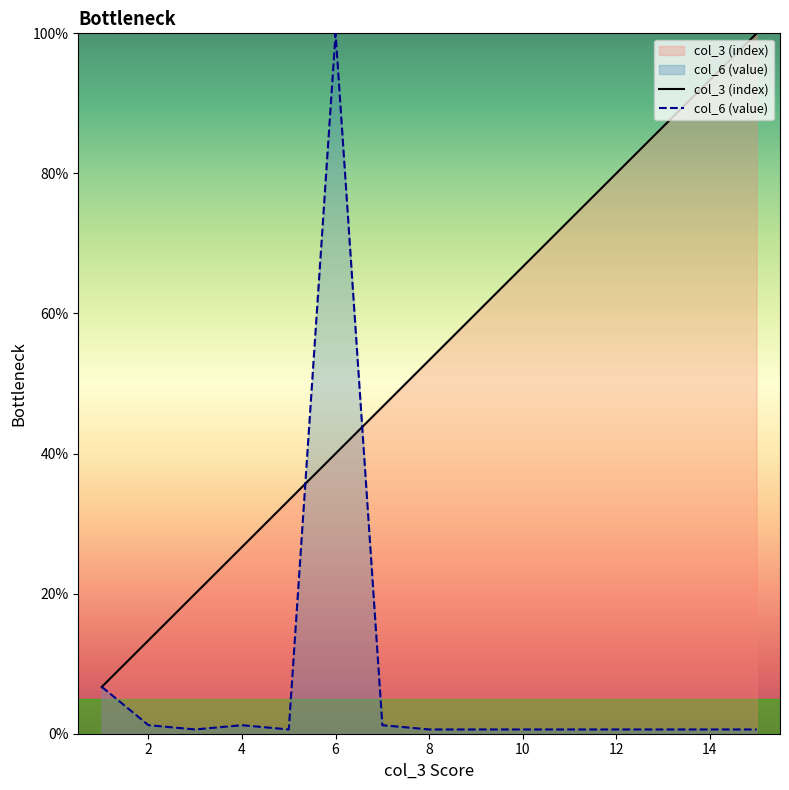

At 10, list the series in order from largest to smallest.

col_3 (index), col_6 (value)